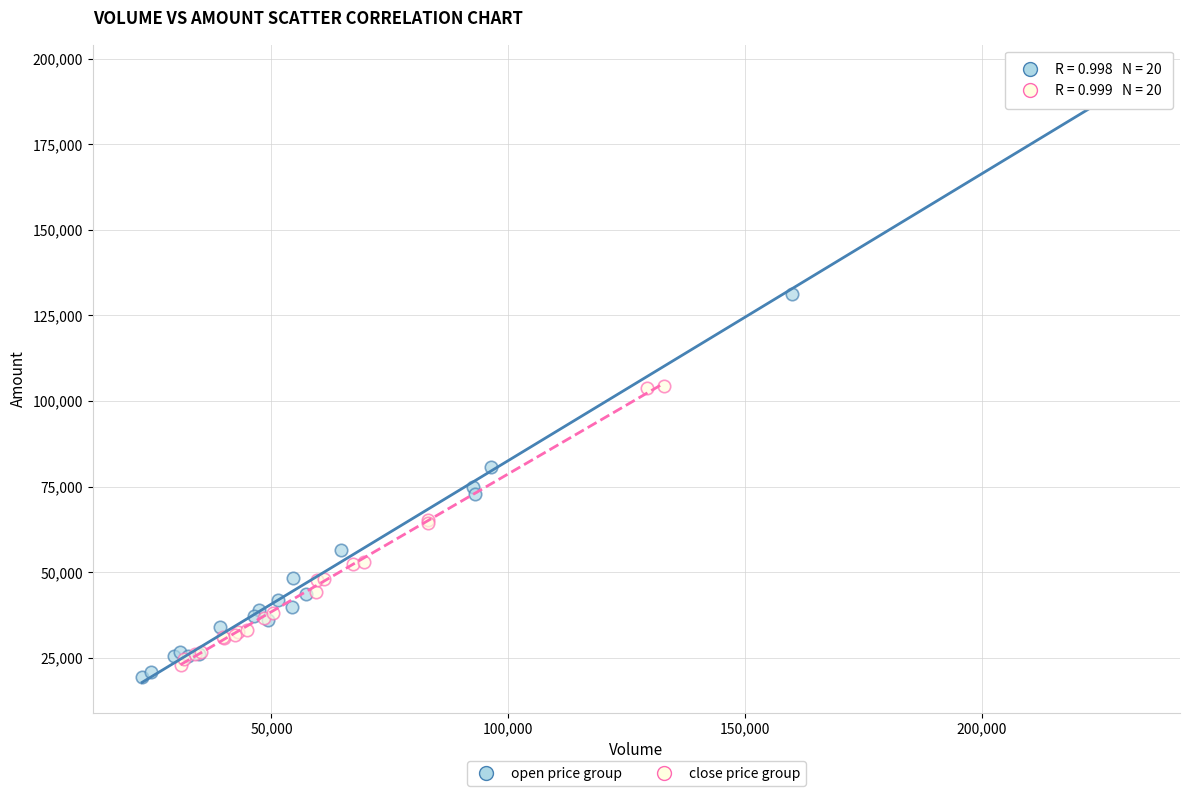

Which series has the largest Y range (max minus min)?

open price group